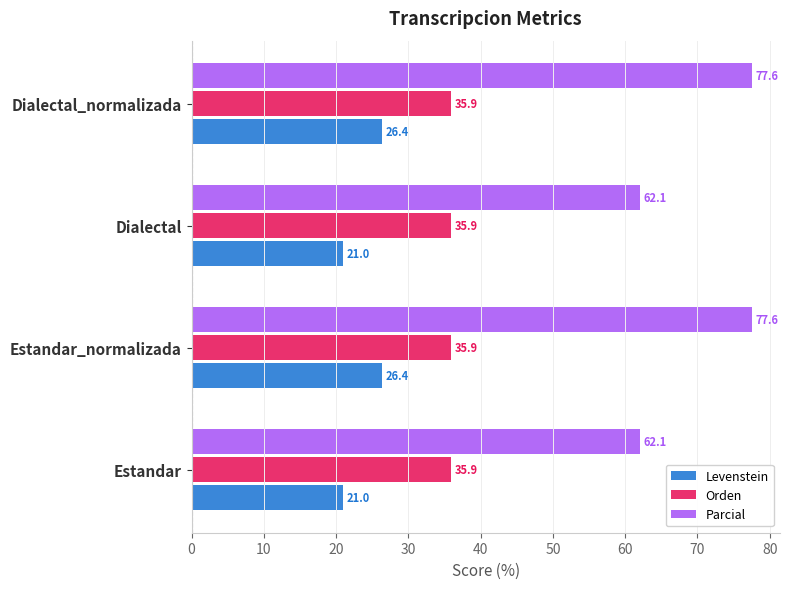

Read the Parcial value at Estandar.

62.1